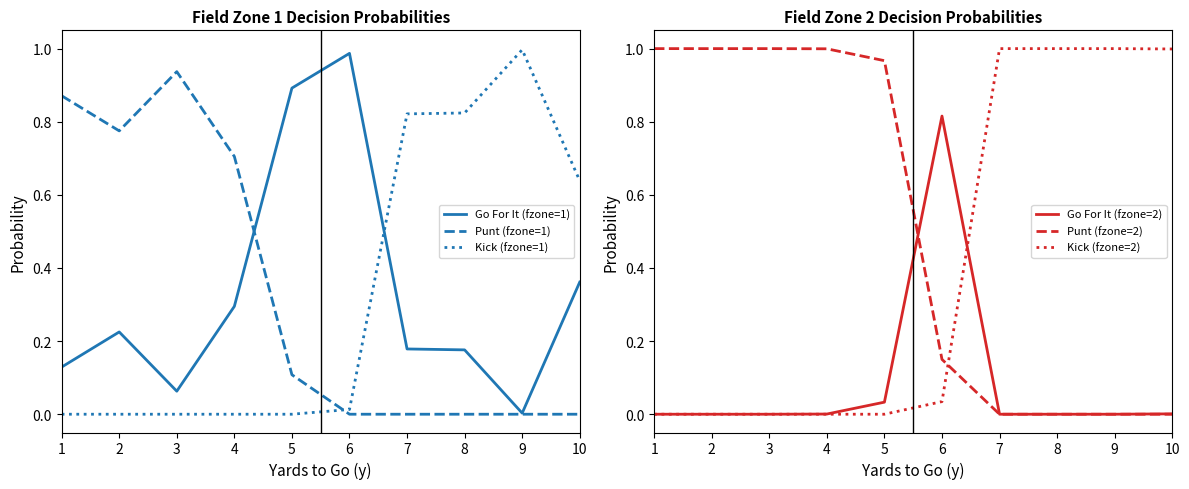

Where is the first local maximum for Go For It (fzone=2)?

6